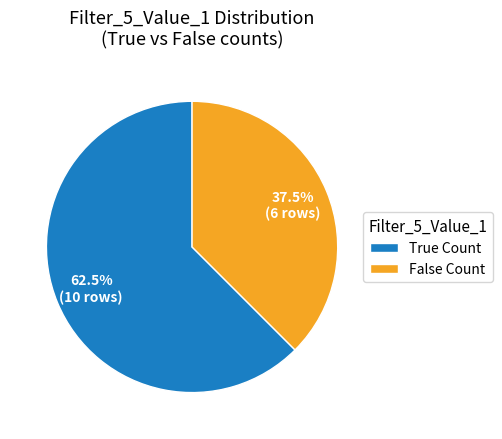

Rank the categories by value from highest to lowest.

True Count, False Count